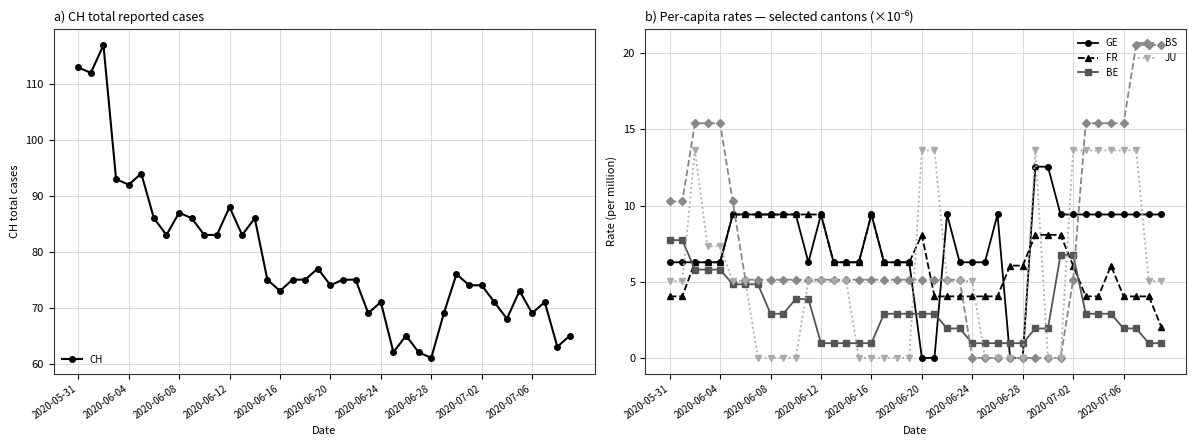

What is the maximum value for FR?

9.4